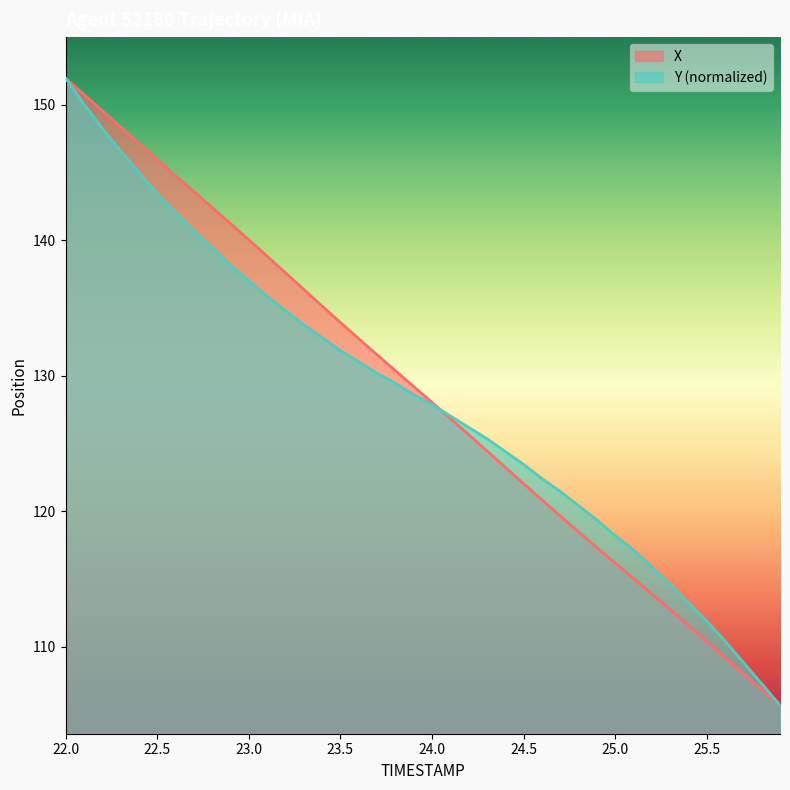

What are all the series names shown in the legend?

X, Y (normalized)